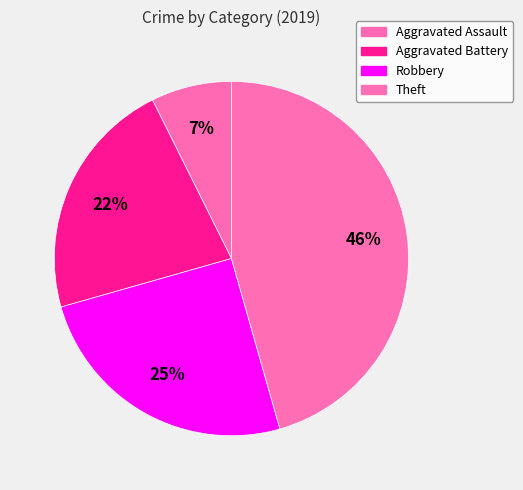

Is there any slice that represents more than half of the pie?

No